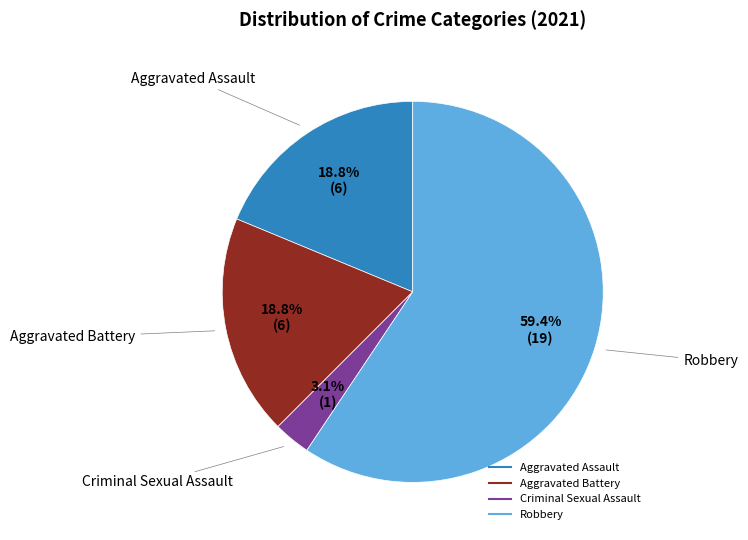

To the nearest percent, what is the difference between the Criminal Sexual Assault and Robbery slice percentages?

56%